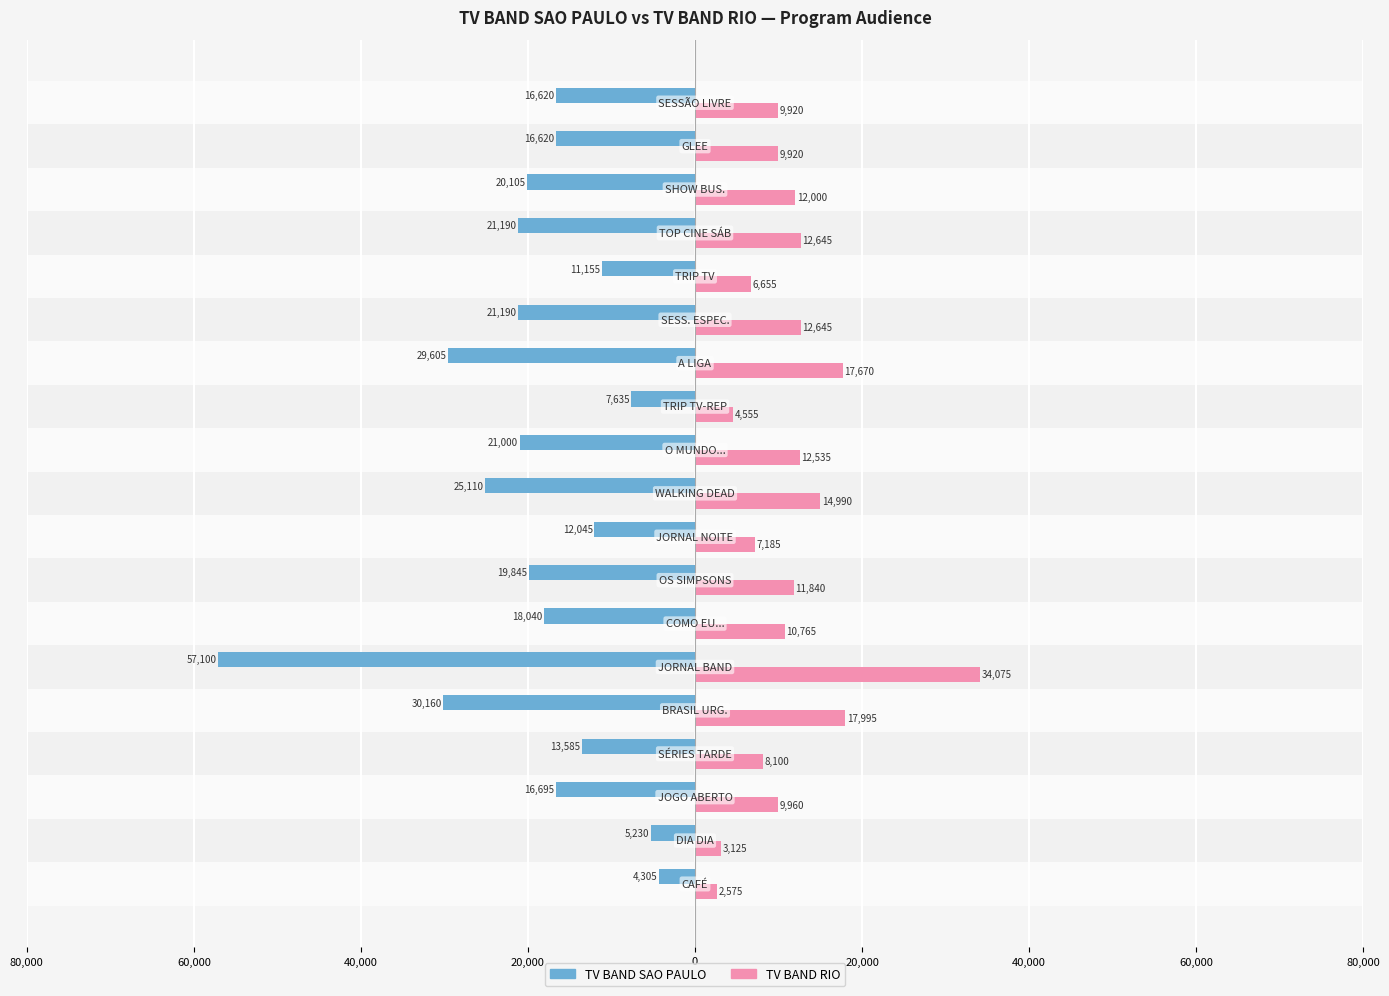

What are all the series names shown in the legend?

TV BAND SAO PAULO, TV BAND RIO